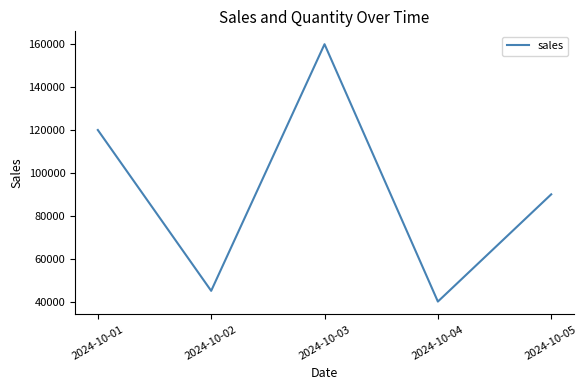

What is the maximum value shown in the chart?

160000